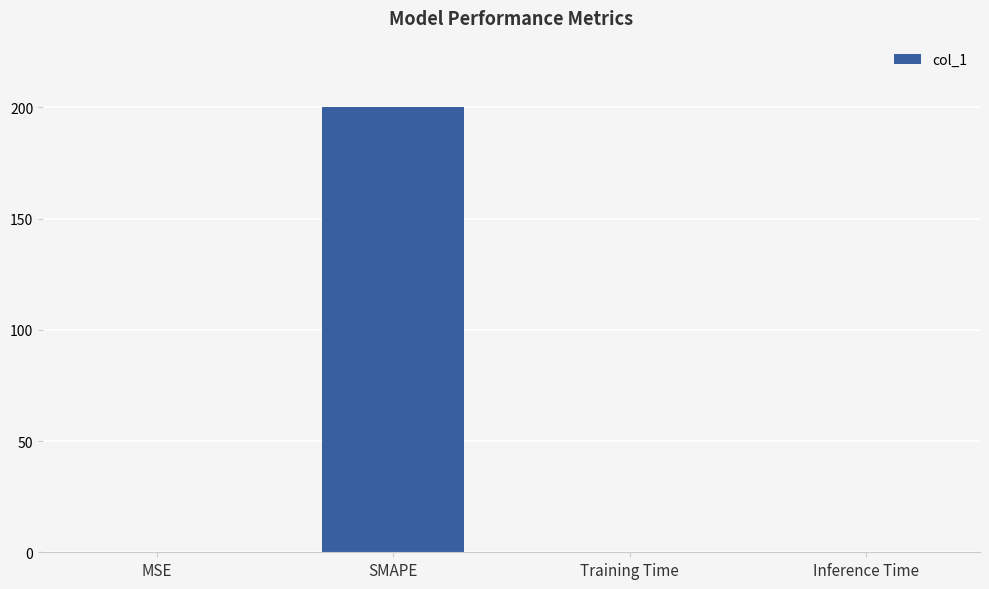

Between Training Time and SMAPE, which is larger?

SMAPE